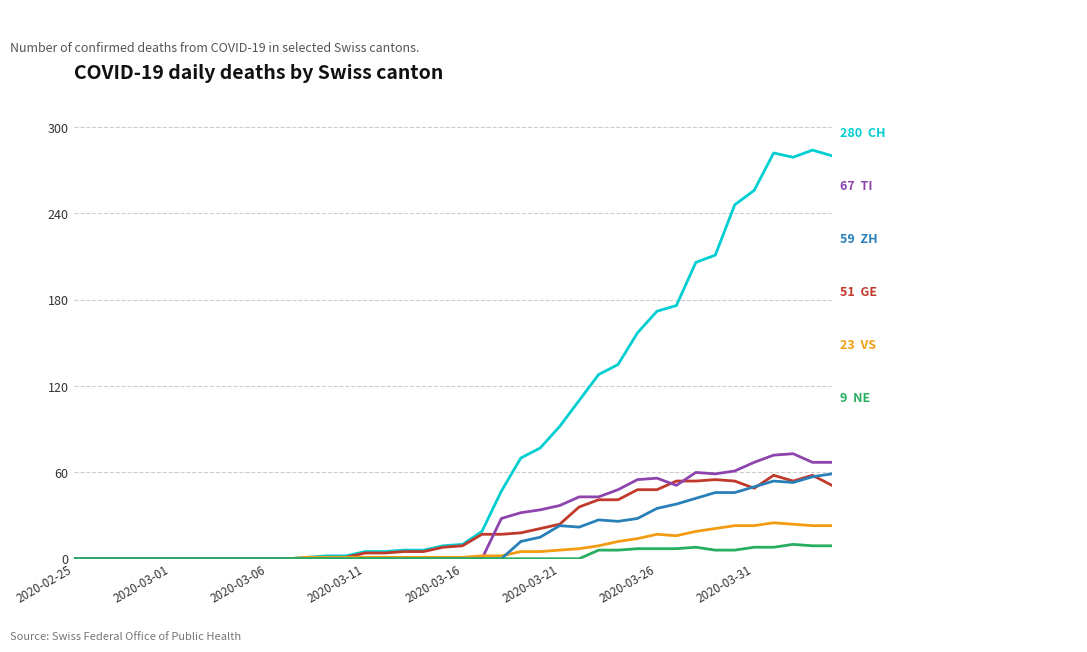

What is the greatest value displayed?

284